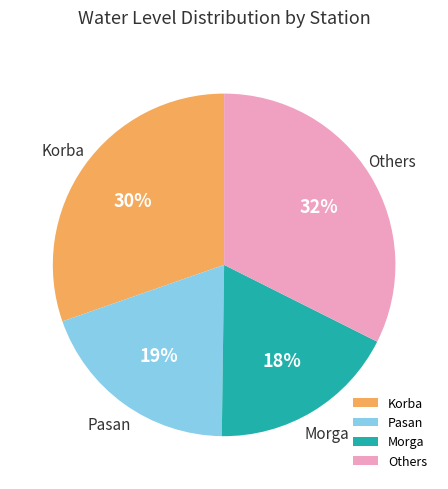

Count the number of slices in the pie.

4